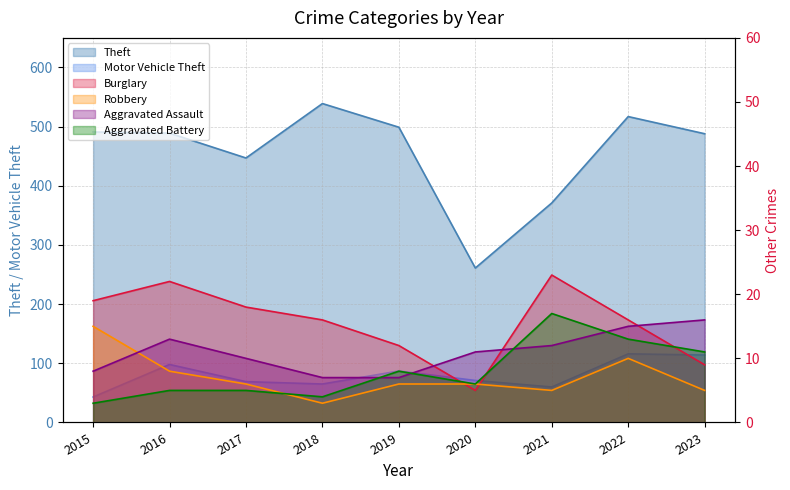

What is the difference between the second highest and minimum values in the Aggravated Battery series?

10